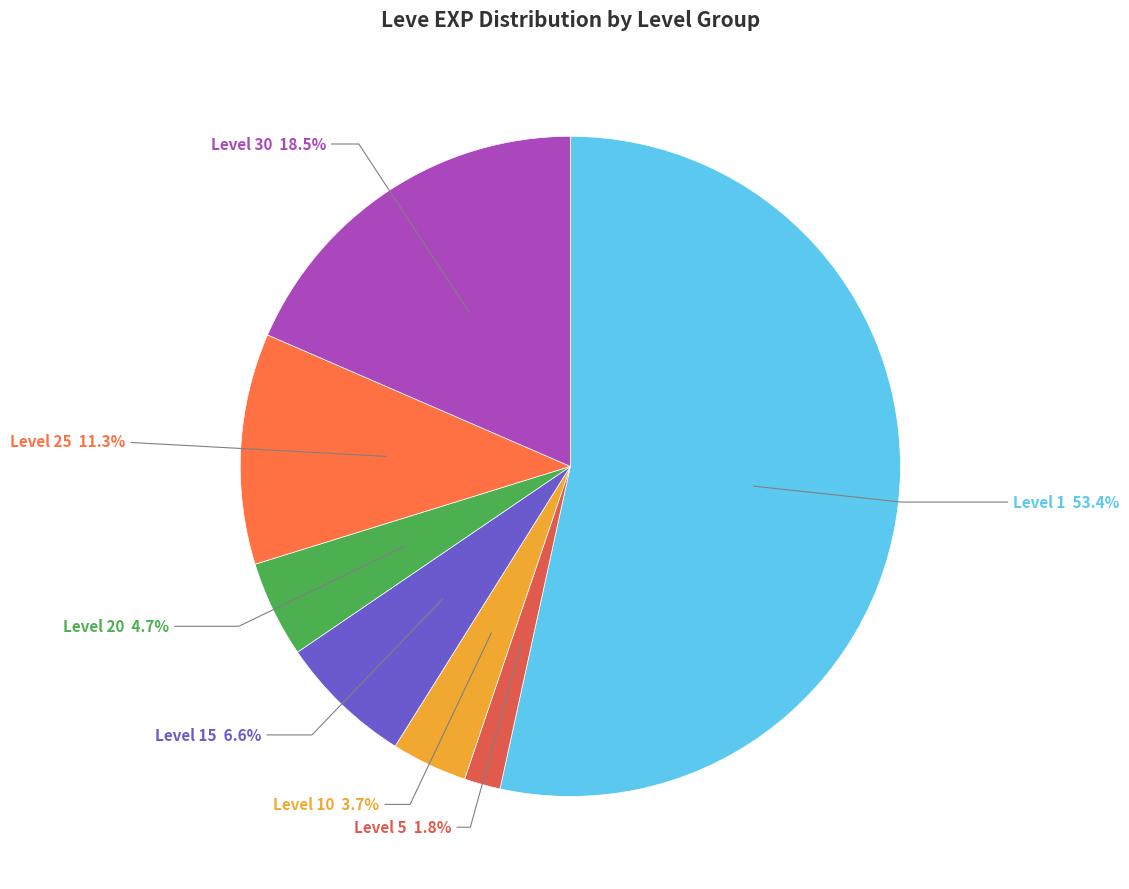

Does Level 5 represent more than half of the total?

No